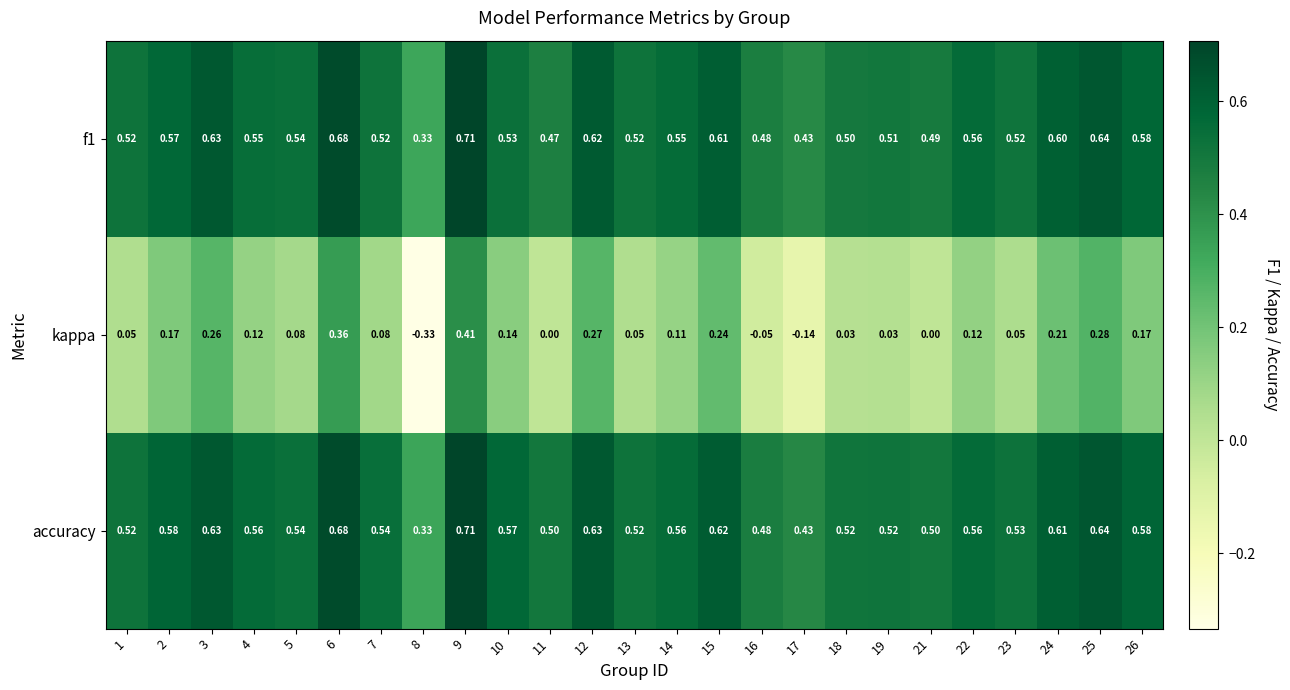

Which series has the widest spread of values?

kappa